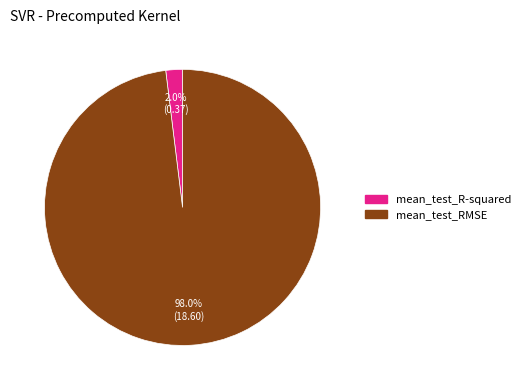

Is there a majority slice in this chart?

Yes